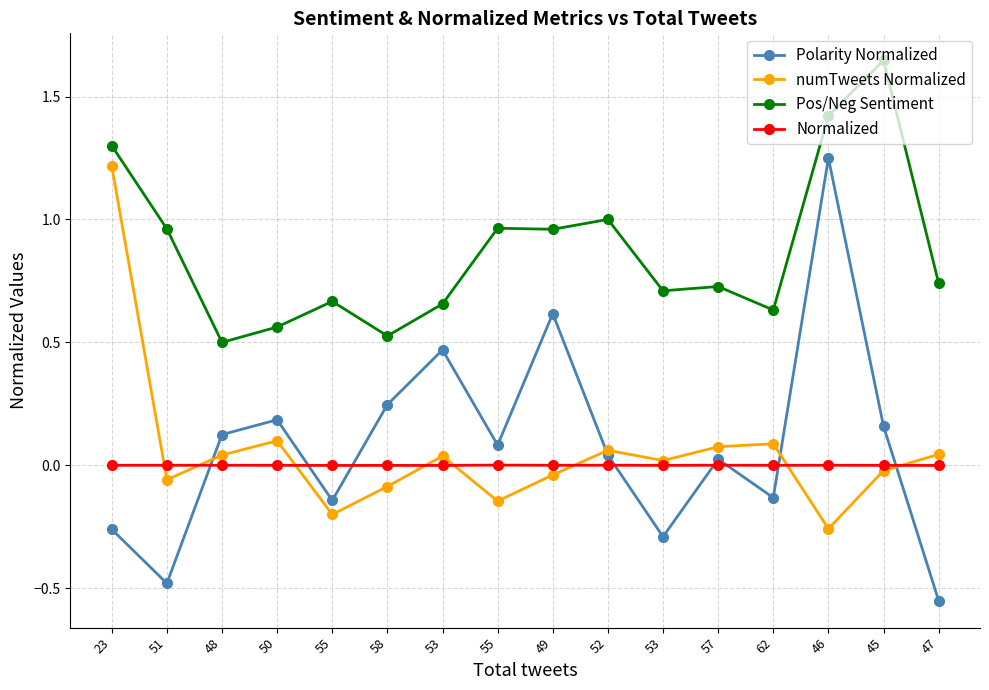

Is it true that numTweets Normalized equals 0.0 at 62?

False